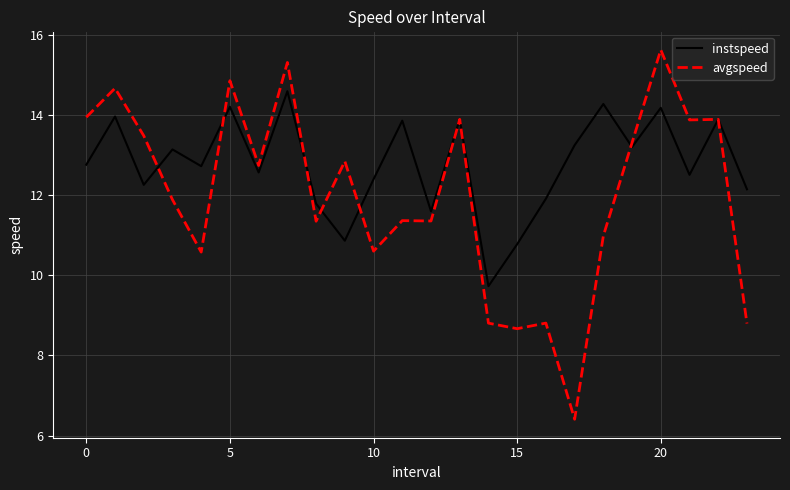

Which series has the largest total across all categories?

instspeed